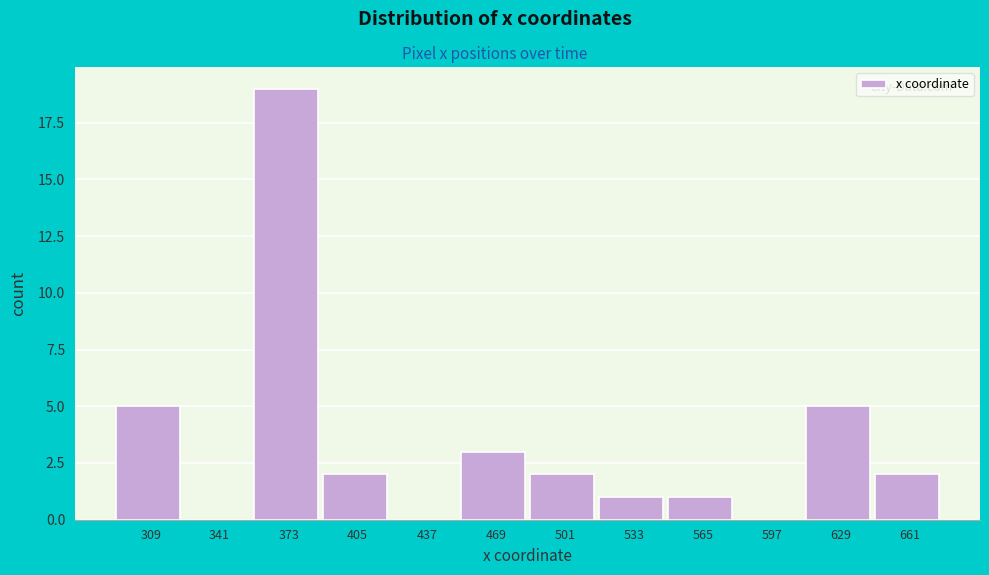

Reading left to right, extract all data points from this chart.

309=5	341=0	373=19	405=2	437=0	469=3	501=2	533=1	565=1	597=0	629=5	661=2